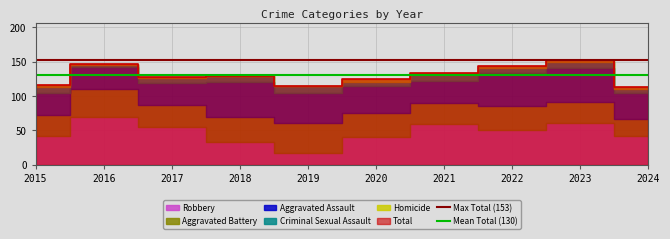

Is it true that Max Total (153) equals 153.0 at 2016?

True